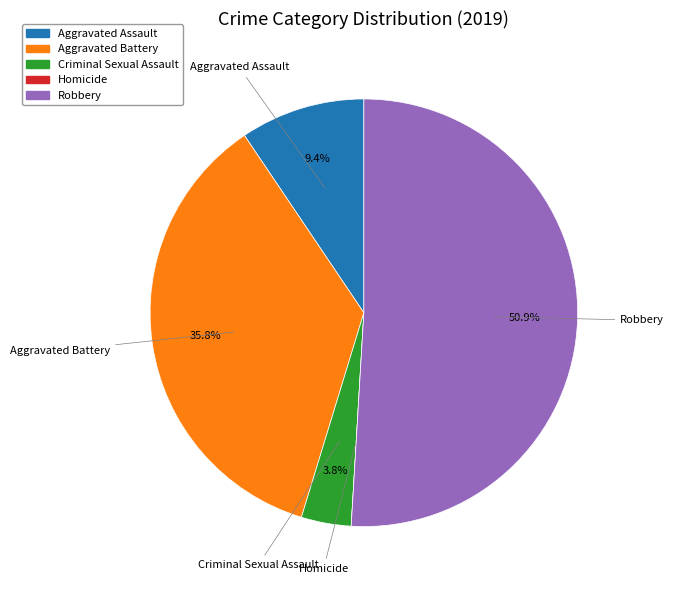

To the nearest percent, what is the difference between the largest and smallest slice percentages?

51%